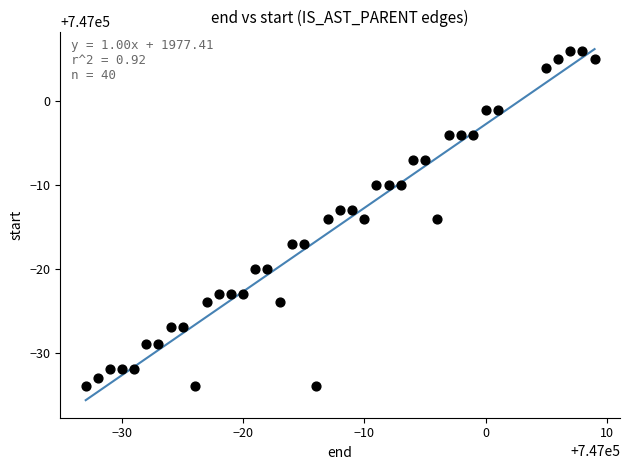

What is the range of X values (max minus min)?

42